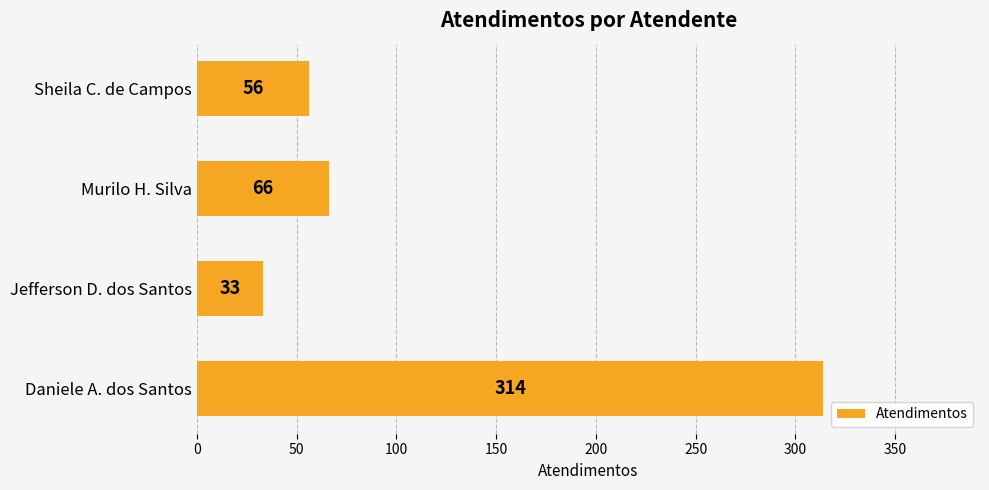

How many data points does each series have?

4